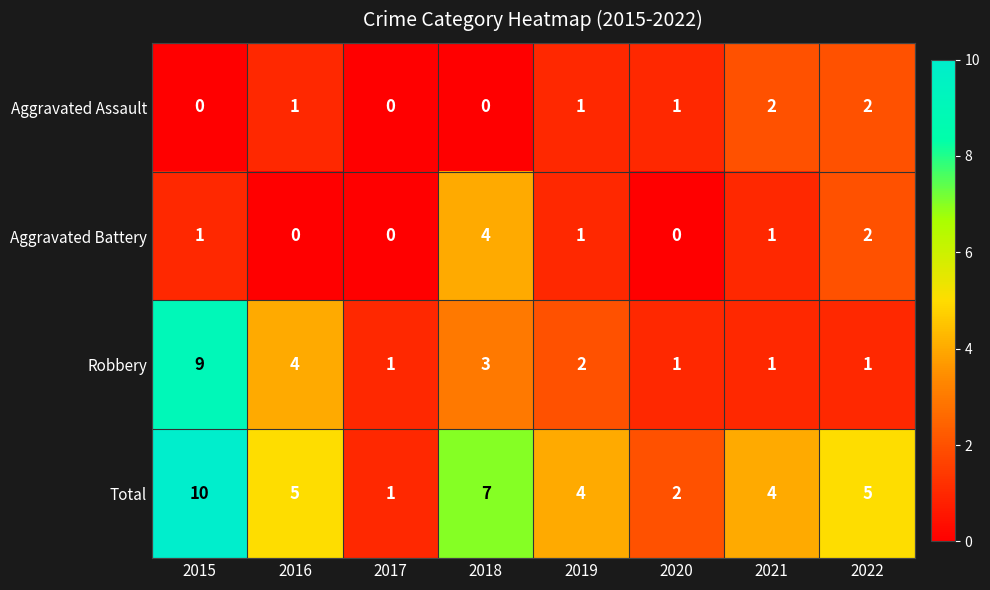

What is the sum of the Total values at 2018 and 2015?

17